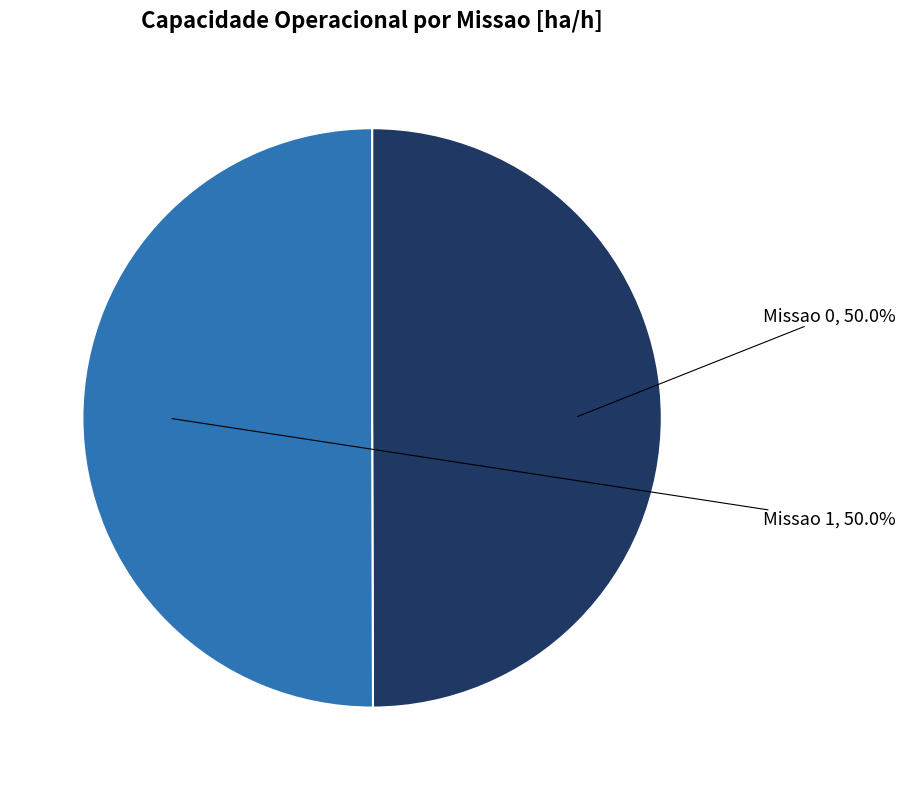

How many slices are in this pie chart?

2